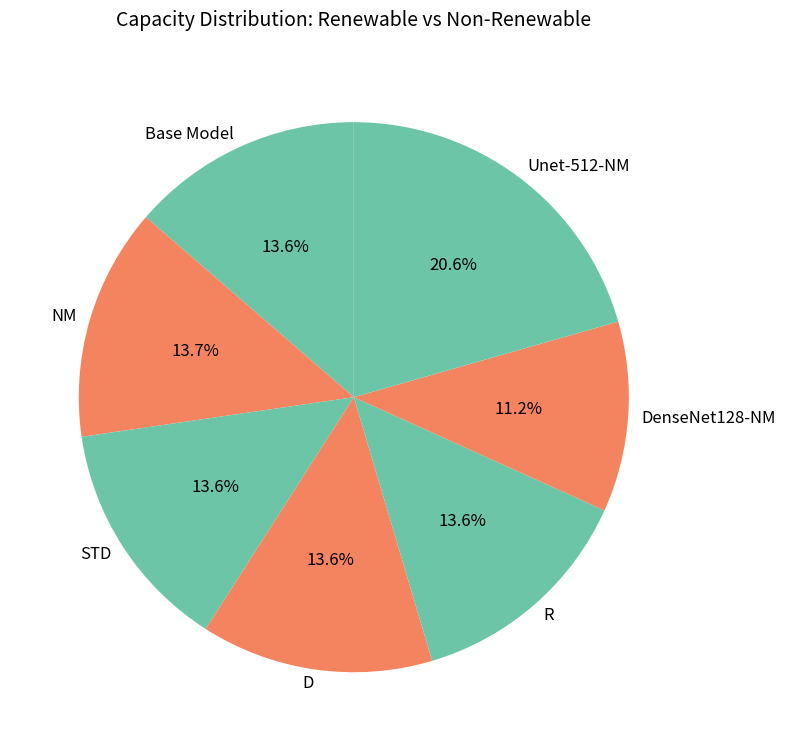

Count the number of slices in the pie.

7